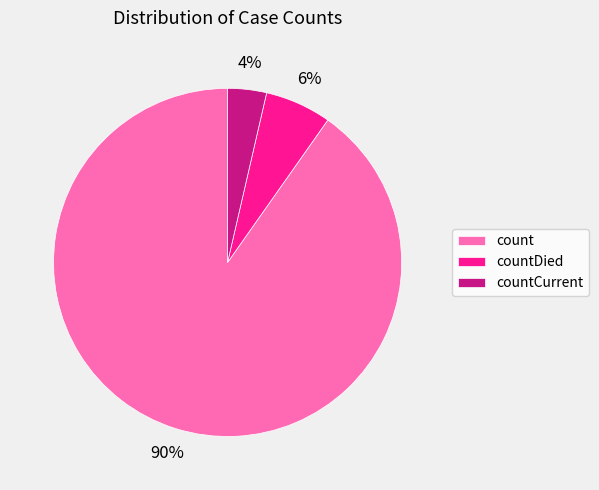

Does countDied represent more than half of the total?

No